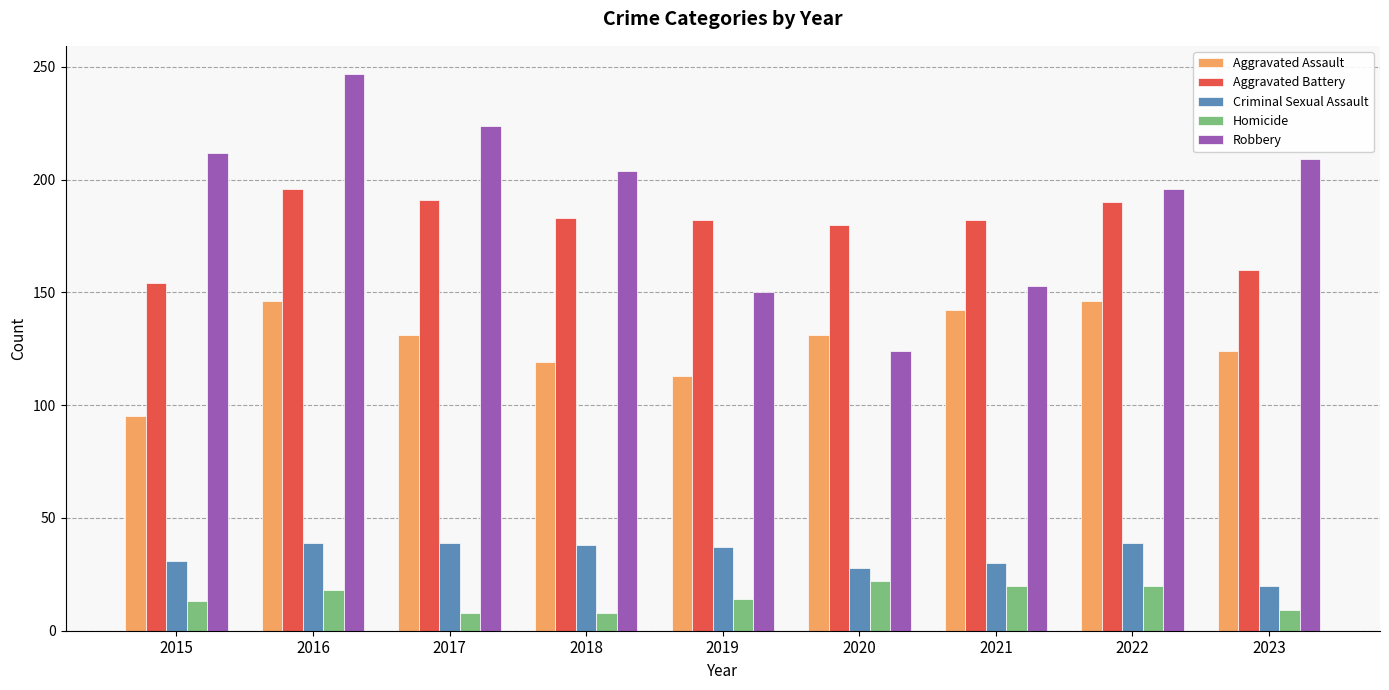

Is it true that Homicide equals 33 at 2020?

False